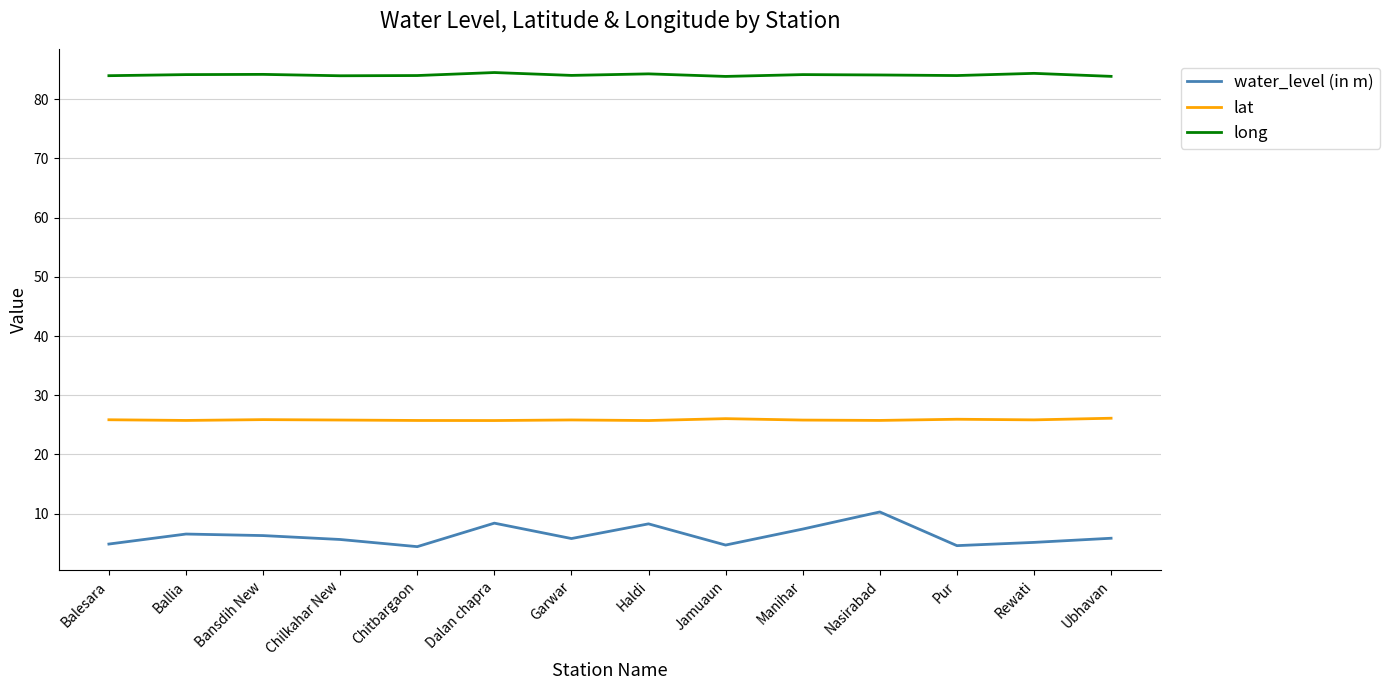

The water_level (in m) series shows 4.0 at Nasirabad. True or false?

False